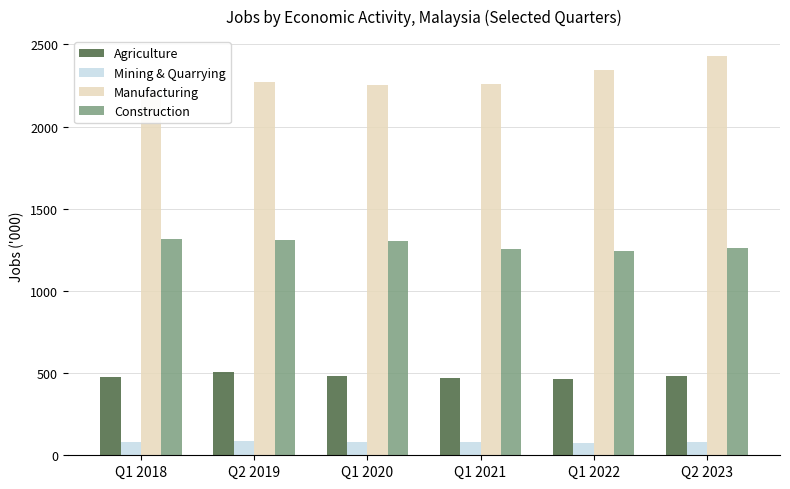

Are the bars grouped side by side (vs. stacked)?

Yes